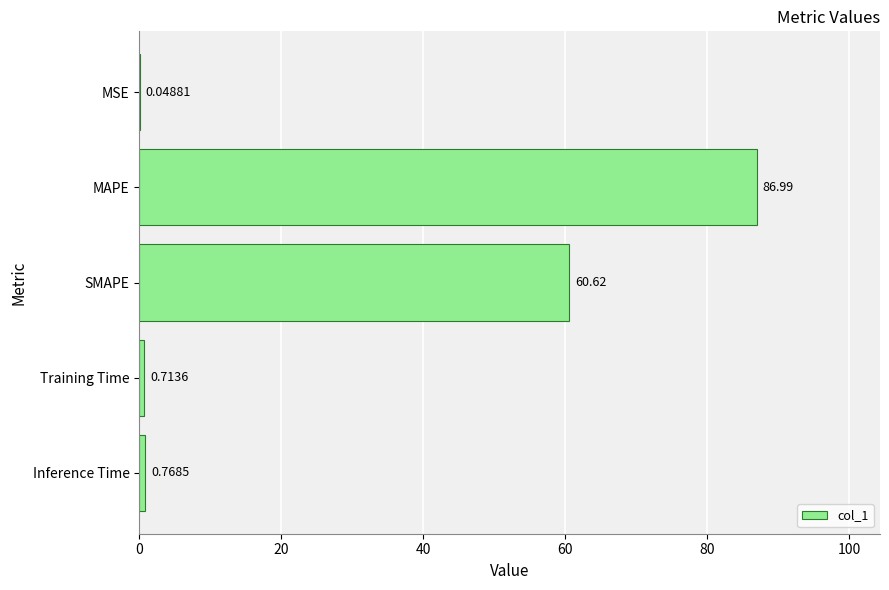

What is the sum of all values?

149.1